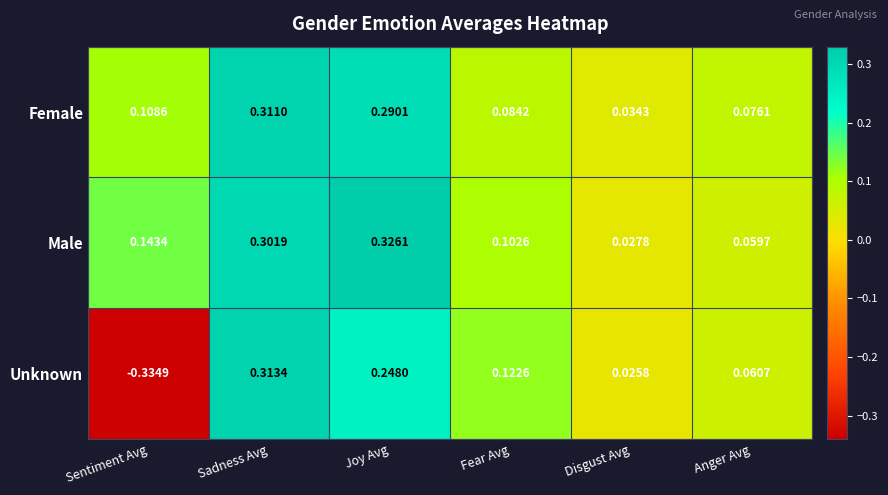

Is the value of Unknown at Fear Avg greater than the value of Female at Sadness Avg?

No